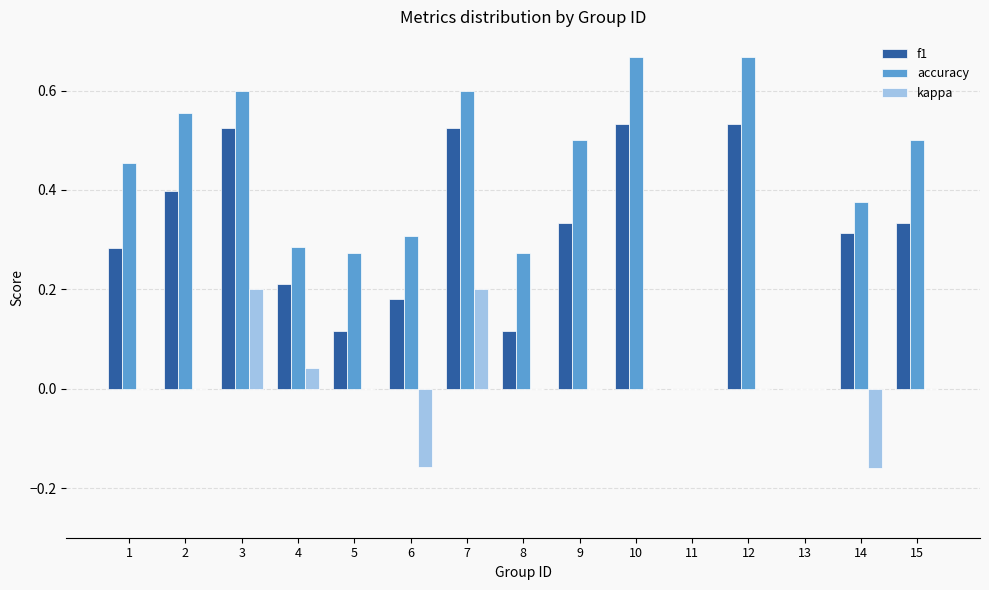

What is the sum of all accuracy values?

6.1